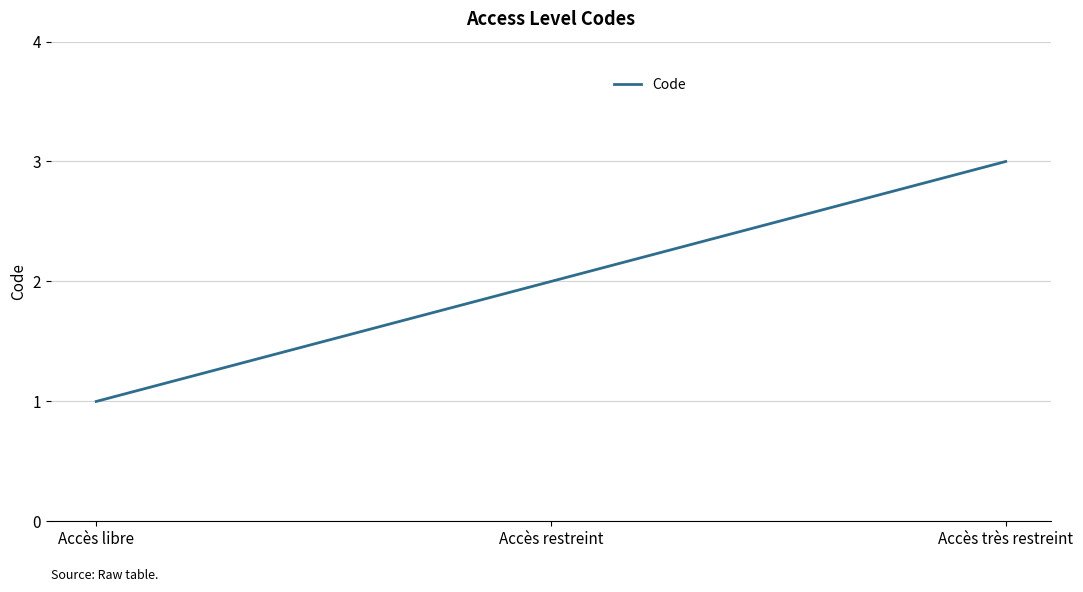

Rank the categories by value from lowest to highest.

Accès libre, Accès restreint, Accès très restreint